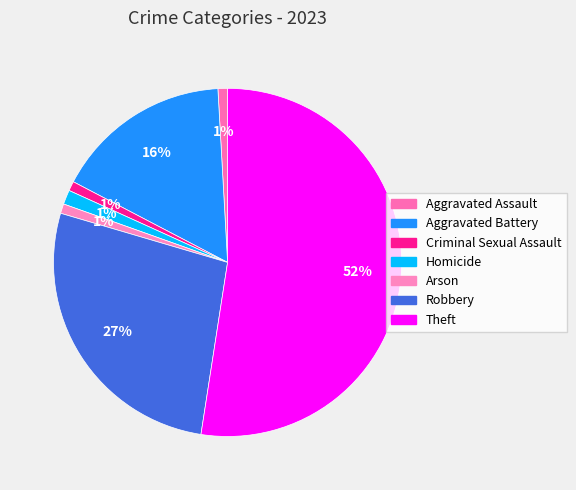

What percentage is the Theft slice, to the nearest percent?

52%